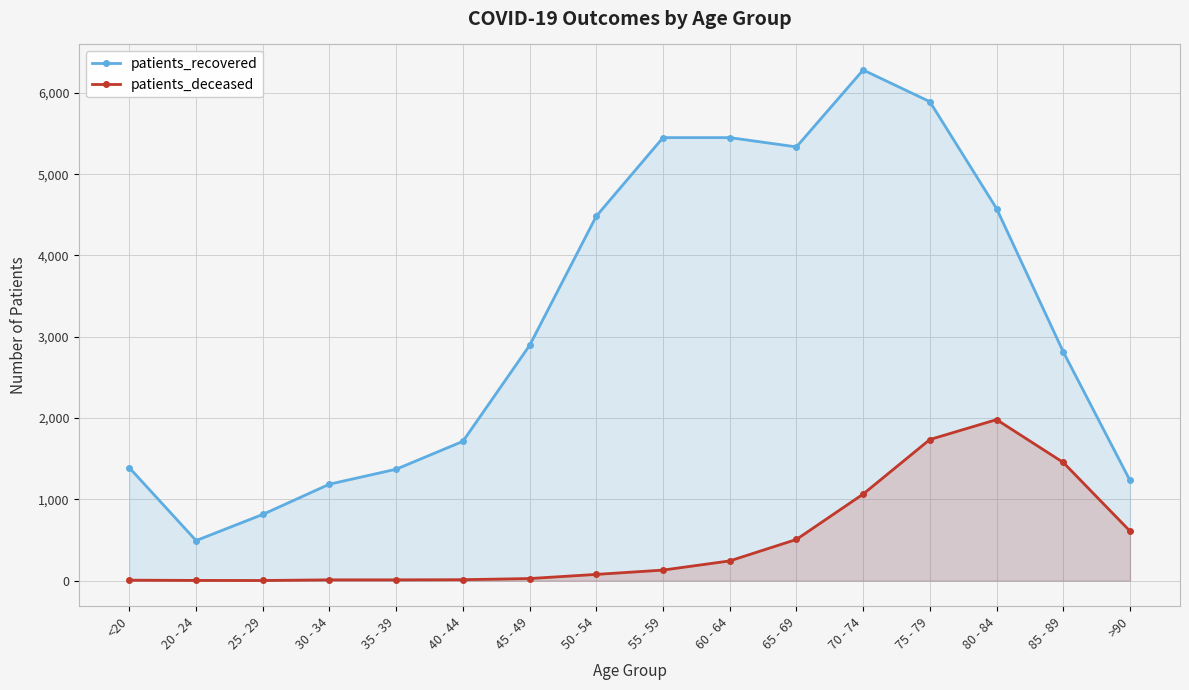

What are all the series names shown in the legend?

patients_recovered, patients_deceased